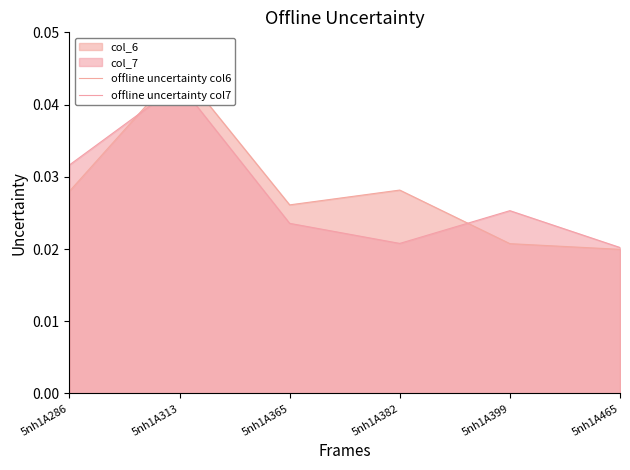

Count the offline uncertainty col6 values in the range 0 to 1.

6